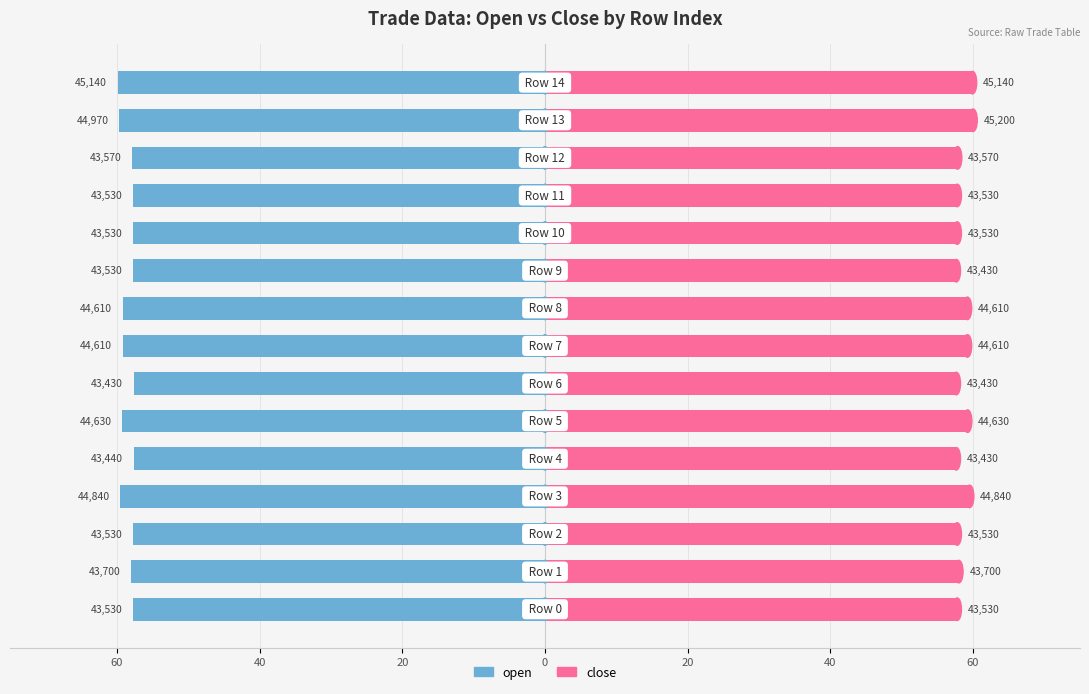

Which series has the widest spread of values?

close